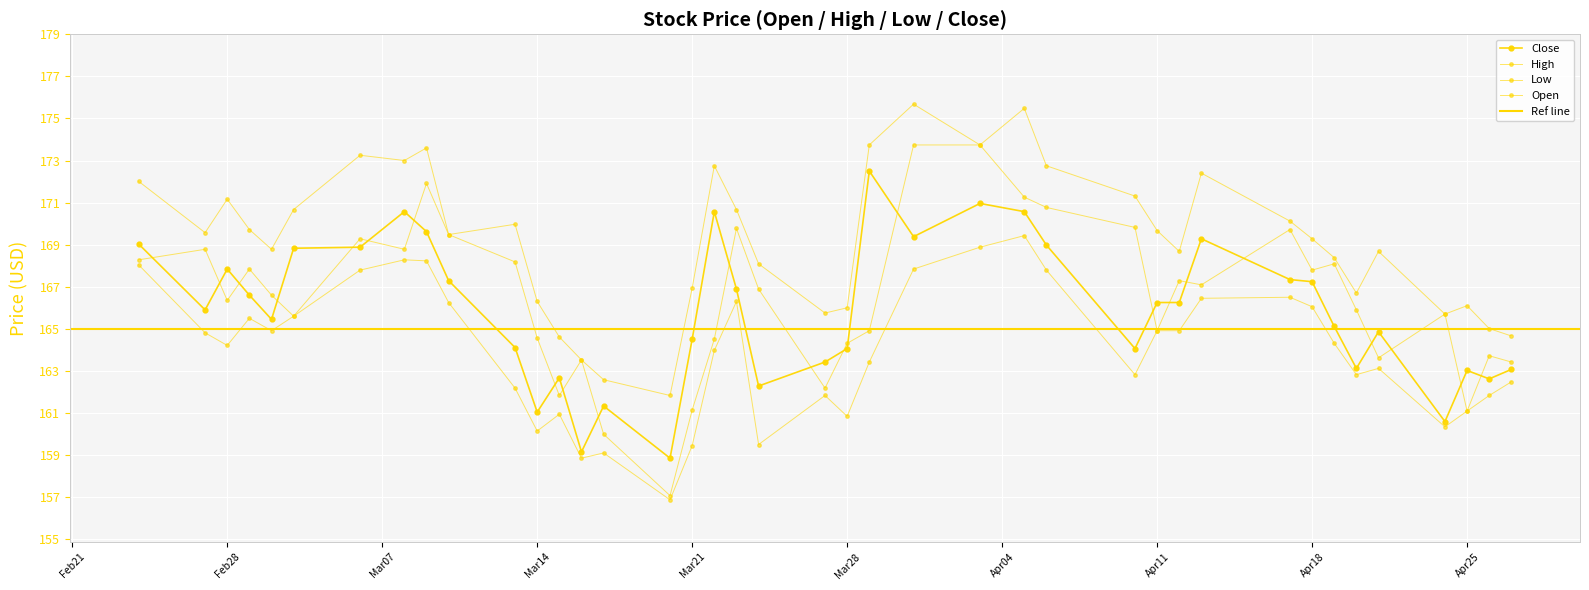

Is it true that Open equals 260.1 at 2023-04-24?

False